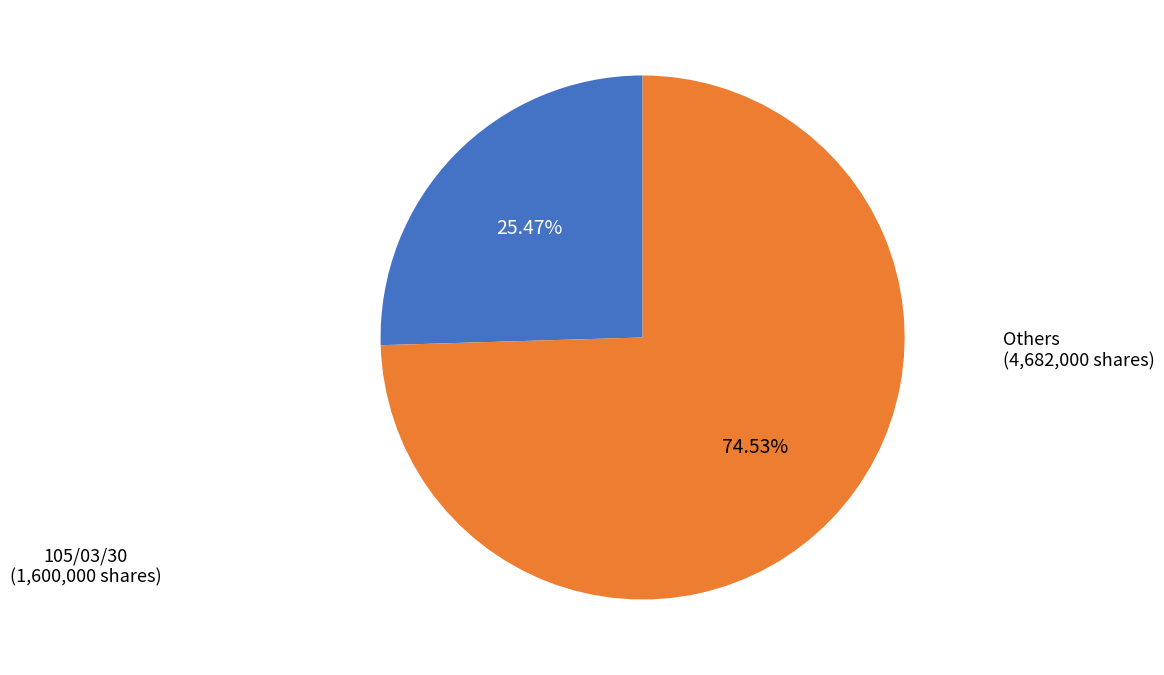

Is there any slice that represents more than half of the pie?

Yes